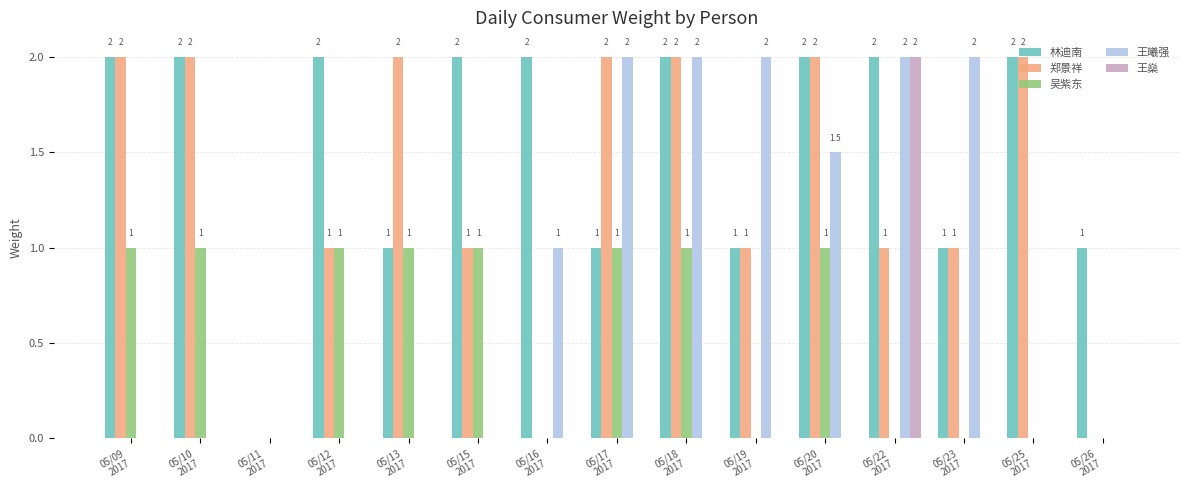

Which series has the largest total across all categories?

林迪南